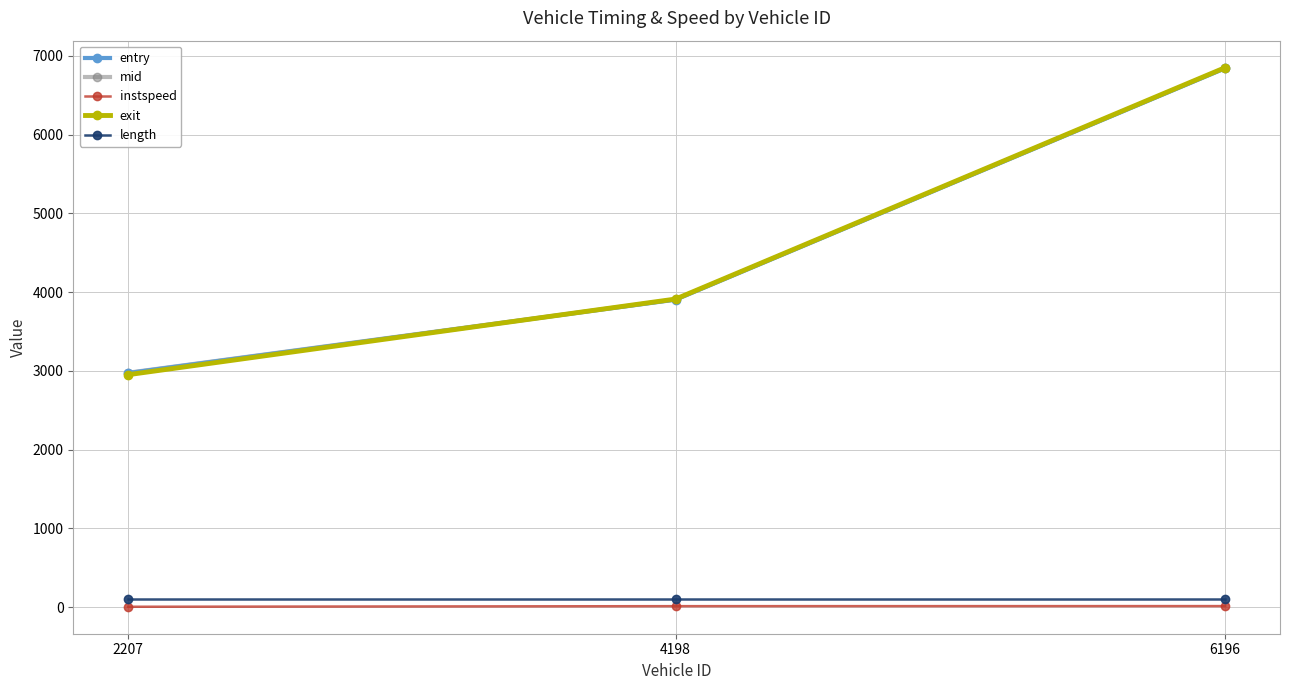

At which category is the sum across all series the highest?

6196